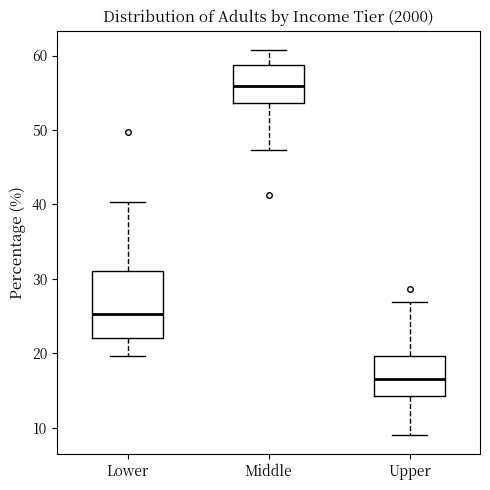

Which box has the highest median line?

Middle